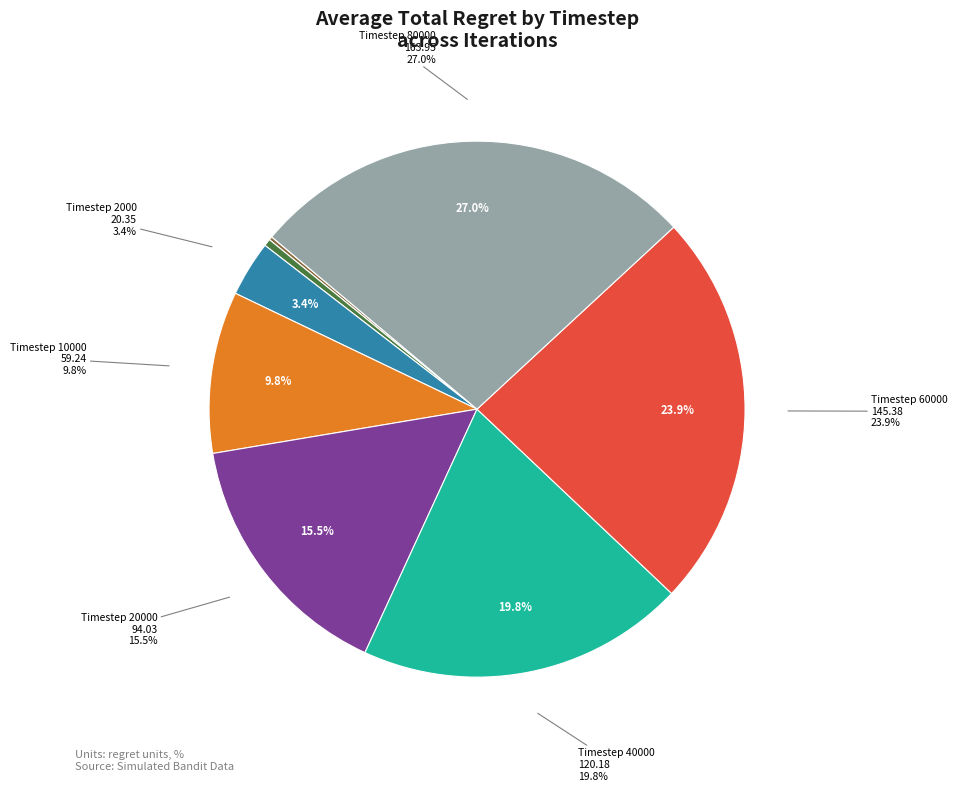

What portion of the pie excludes Timestep 2?

100.0%